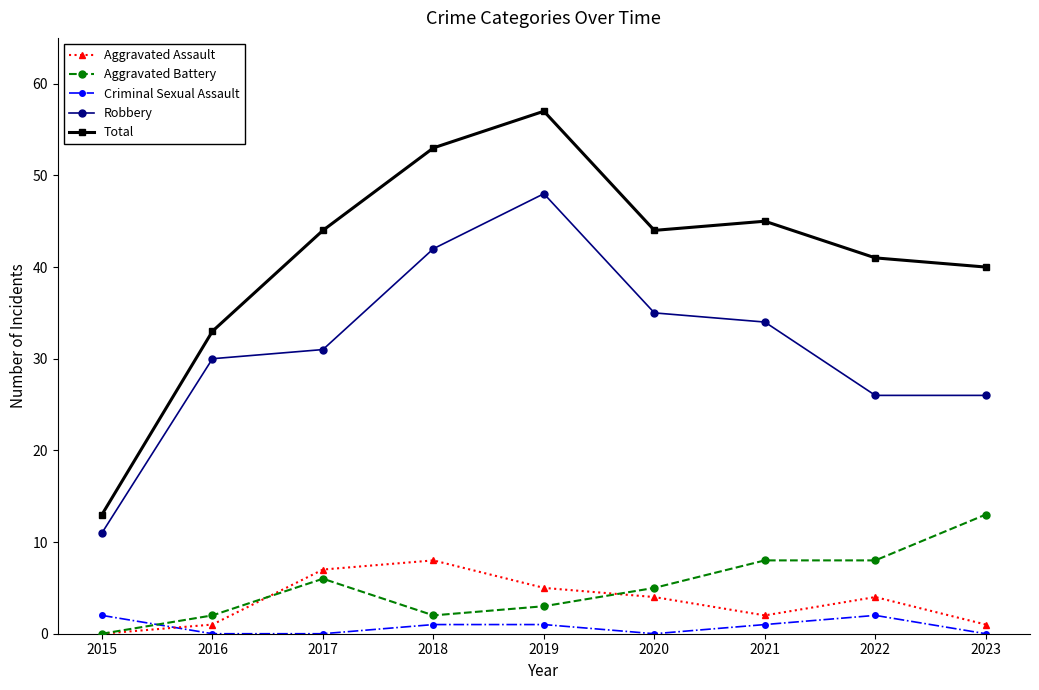

At which label is Robbery closest to 29?

2016